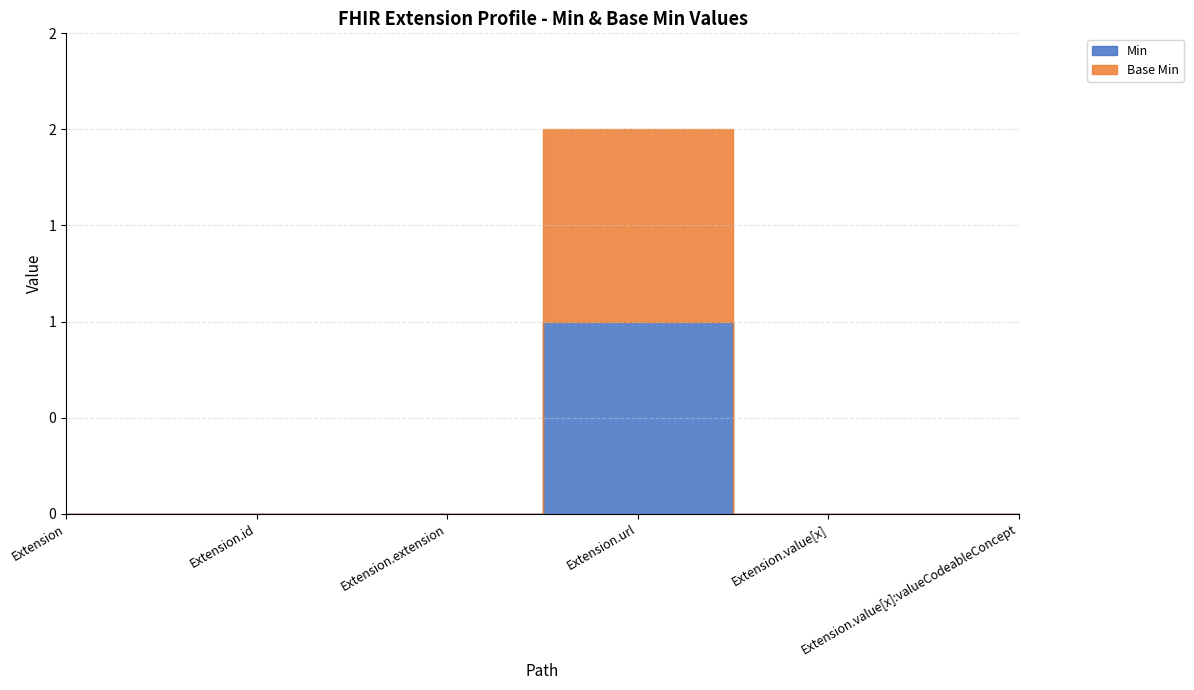

In Extension, how many points are higher than both neighbors (excluding endpoints)?

1